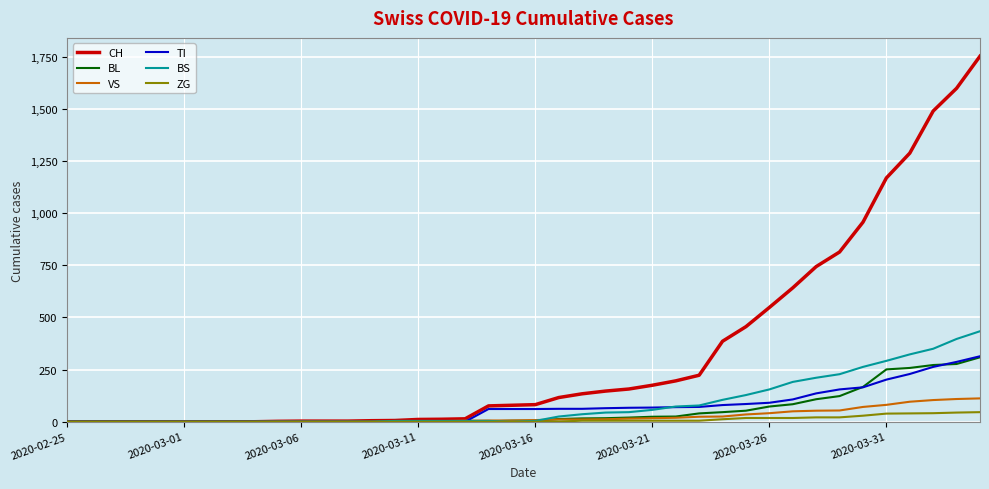

Which series has the widest spread of values?

CH